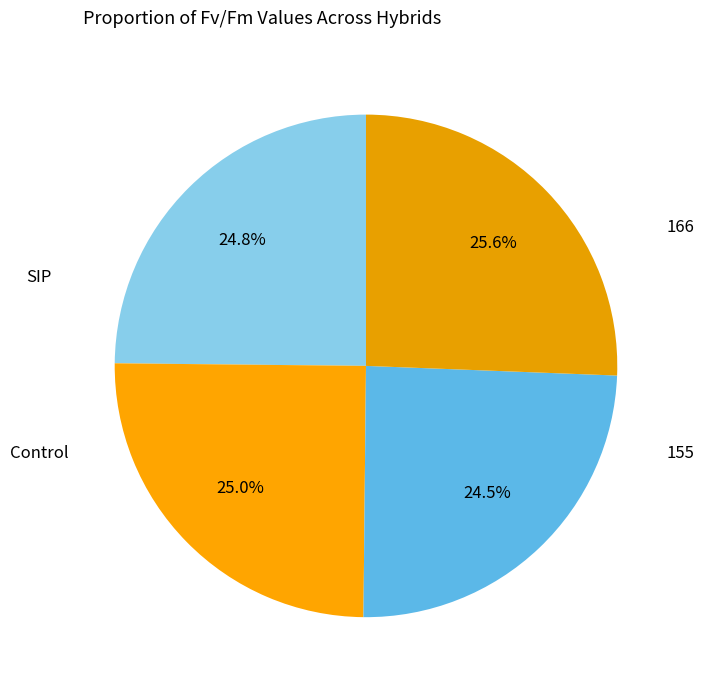

To the nearest percent, what is the difference between the largest and smallest slice percentages?

1%